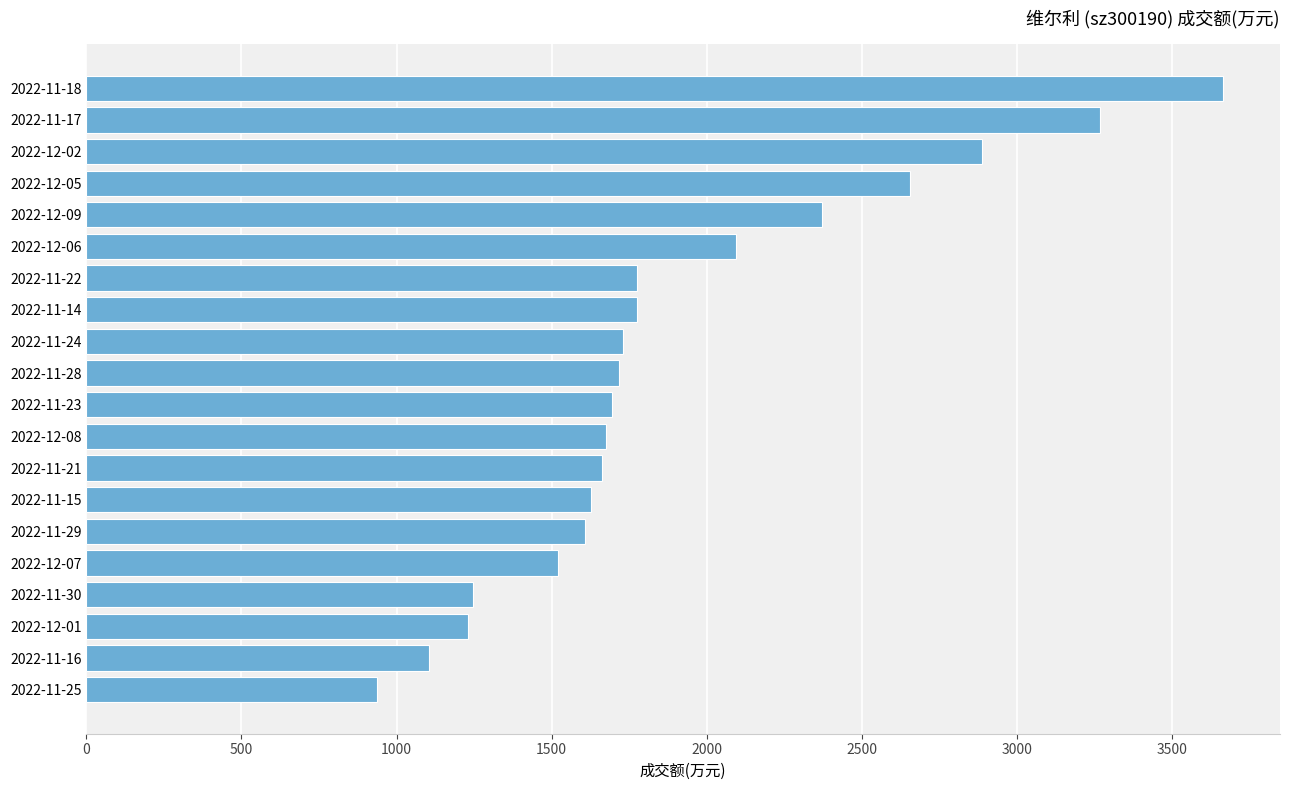

How many bars are there in total?

20